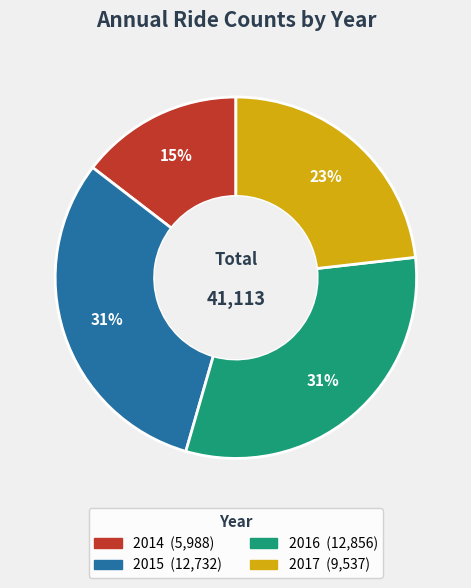

To the nearest percent, what is the average slice percentage?

25%